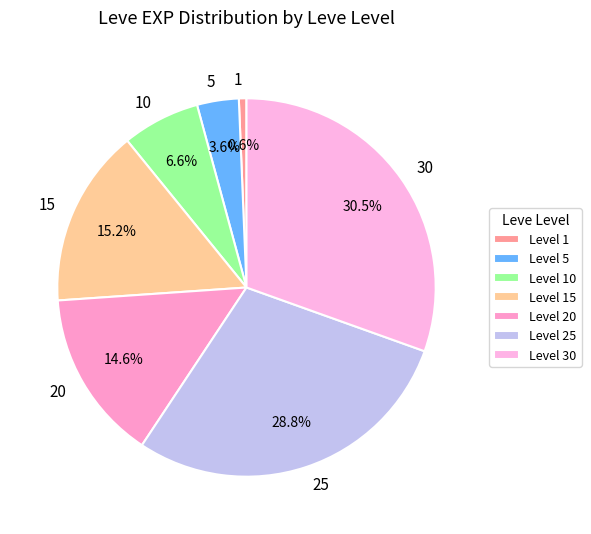

What percentage is the 5 slice, to the nearest percent?

4%